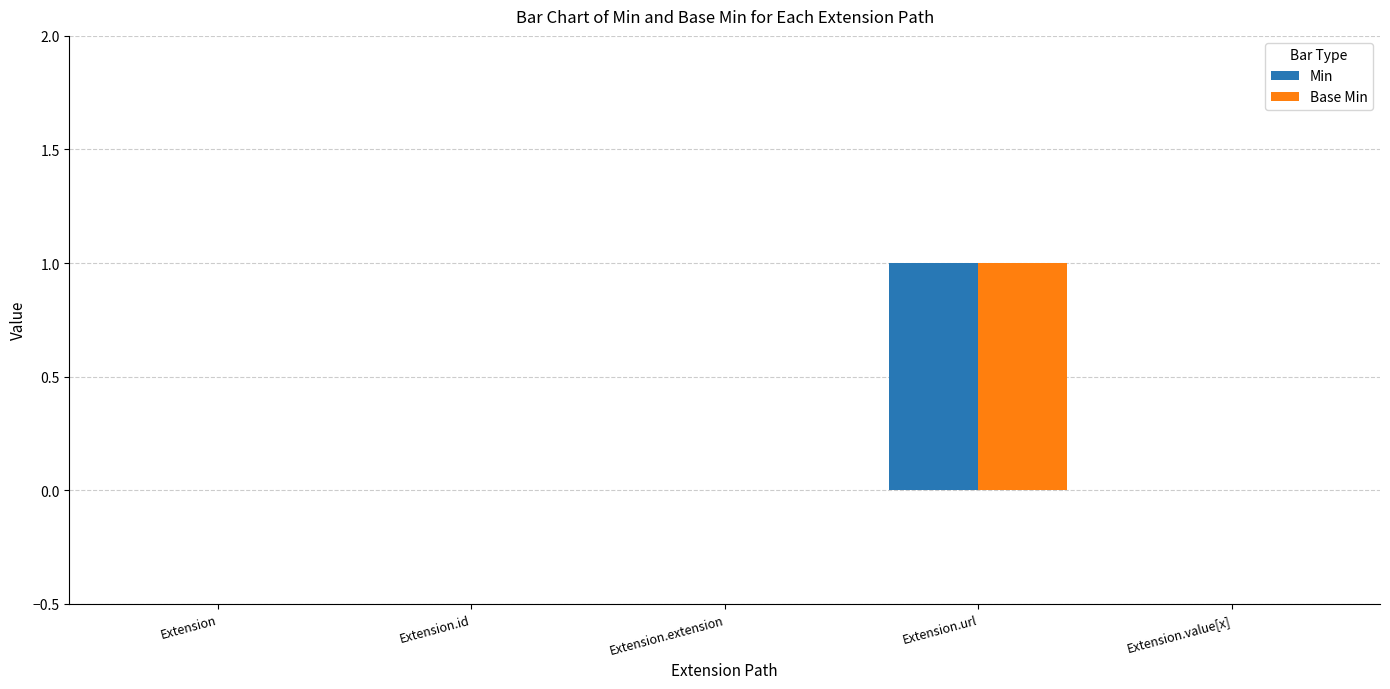

Which category has the highest value across all series?

Extension.url